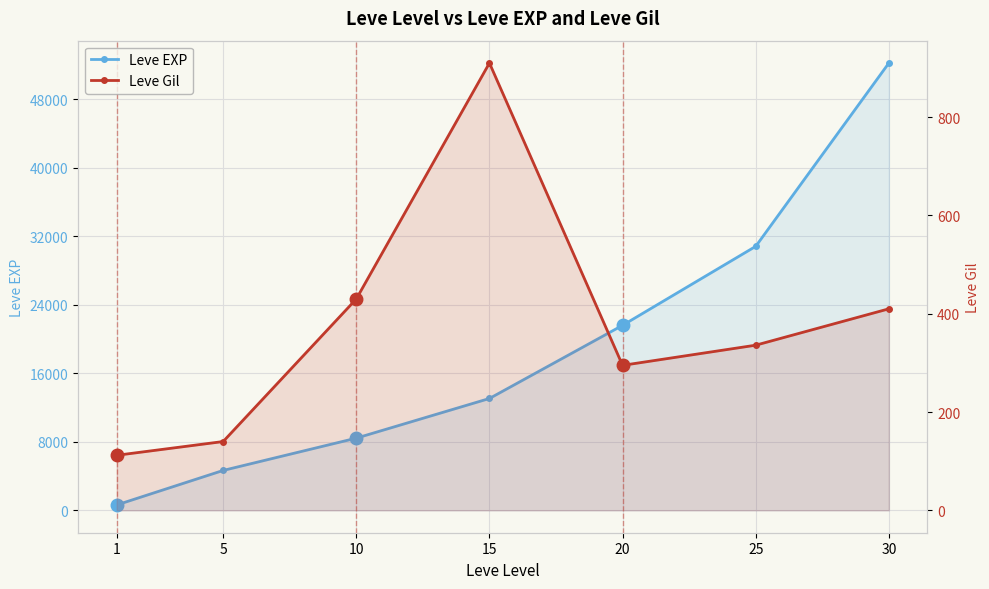

True or false: Leve EXP and Leve Gil cross at least once.

False